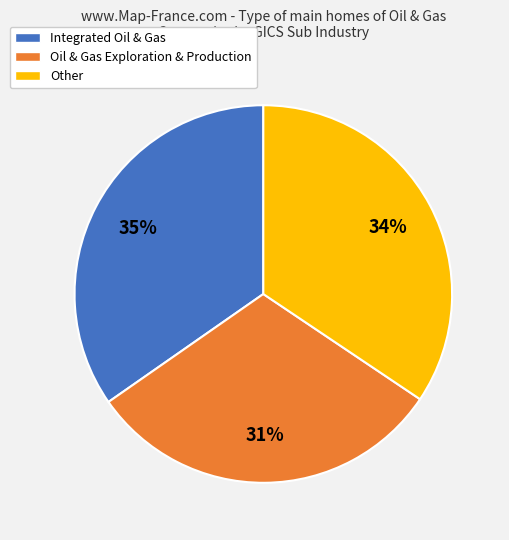

Which has a higher value, Oil & Gas Exploration & Production or Integrated Oil & Gas?

Integrated Oil & Gas